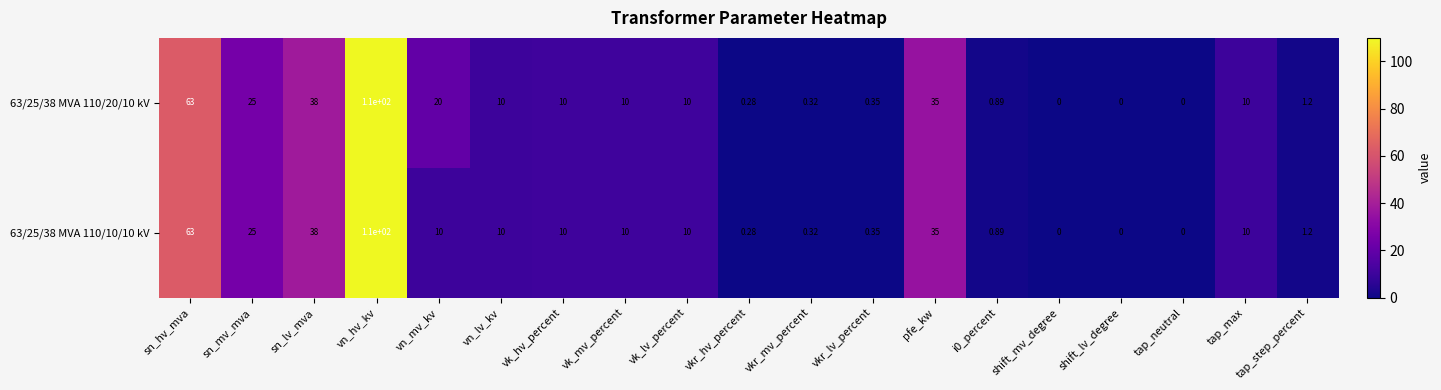

Is the value of 63/25/38 MVA 110/20/10 kV at vkr_hv_percent greater than the value of 63/25/38 MVA 110/10/10 kV at sn_mv_mva?

No